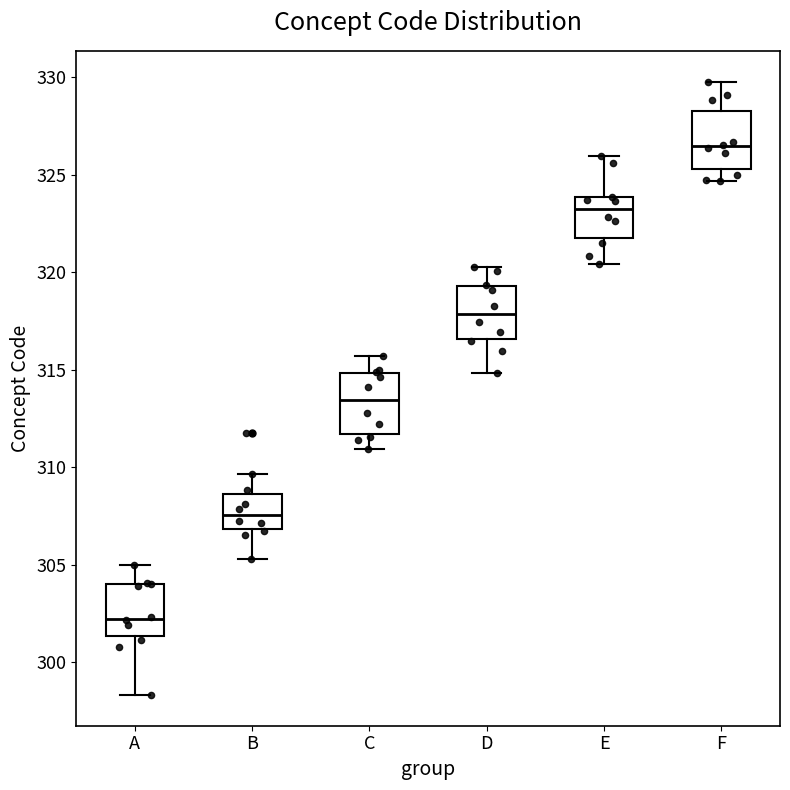

Reading left to right, read every box against the y-axis: the position of its median line, the range the box covers, and the ends of its whiskers. The values are not printed on the chart, so give them approximately, as read against the axis.

A: median 302.0, box 301.5 to 304.0, whiskers 298.5 to 305.0
B: median 307.5, box 307.0 to 308.5, whiskers 305.5 to 309.5
C: median 313.5, box 311.5 to 315.0, whiskers 311.0 to 315.5
D: median 318.0, box 316.5 to 319.5, whiskers 315.0 to 320.5
E: median 323.0, box 322.0 to 324.0, whiskers 320.5 to 326.0
F: median 326.5, box 325.5 to 328.5, whiskers 324.5 to 330.0